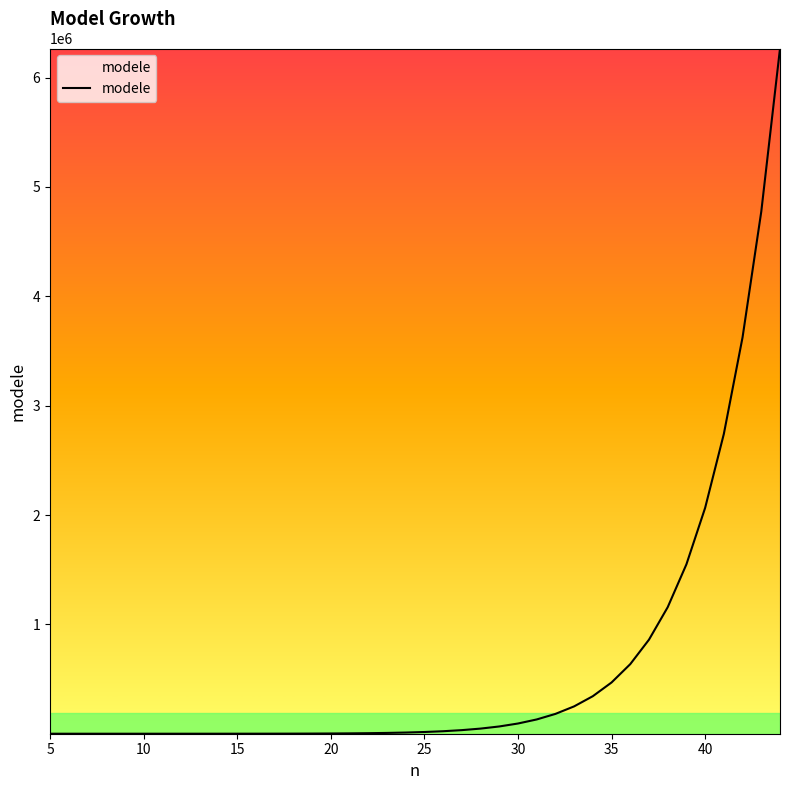

What is the difference between the maximum and minimum values?

6266029.1